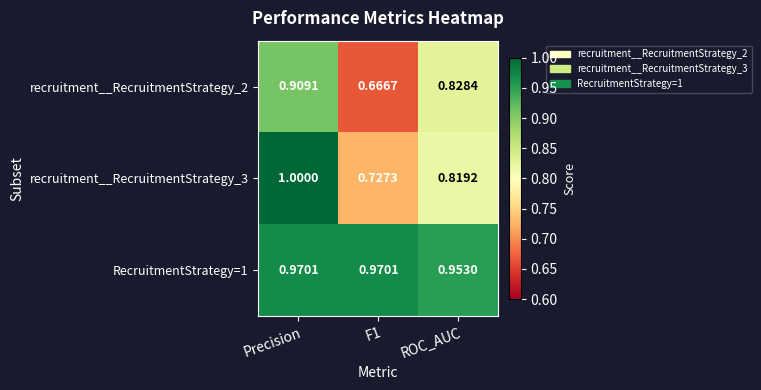

At which category is the sum across all series the highest?

Precision